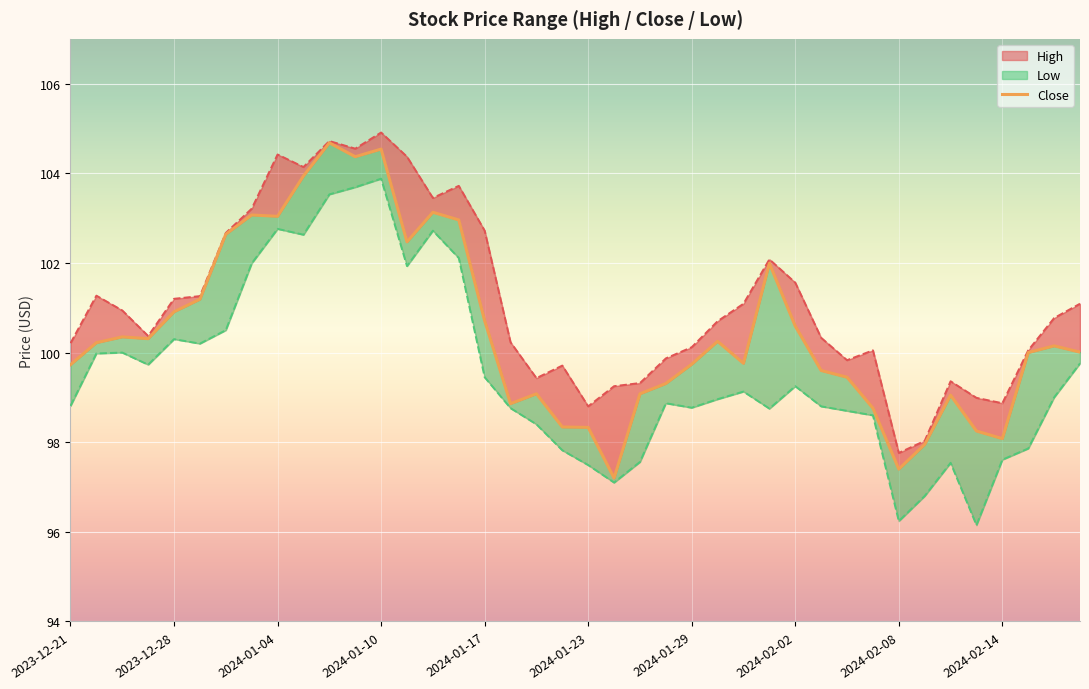

What is the label of the 10th point from the right?

2024-02-06